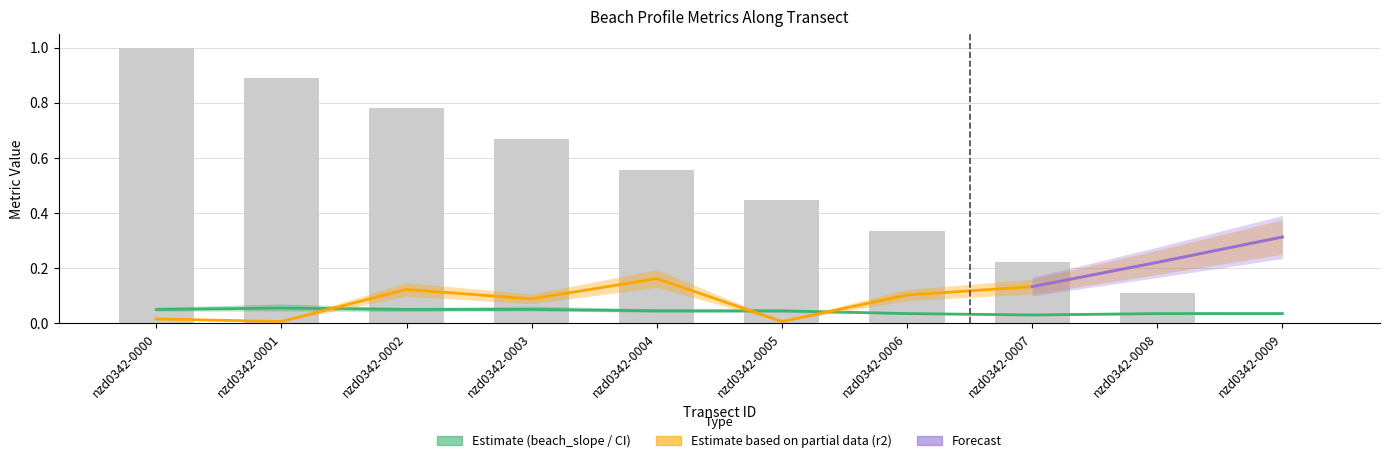

What is the approximate value of cil at nzd0342-0000?

0.1